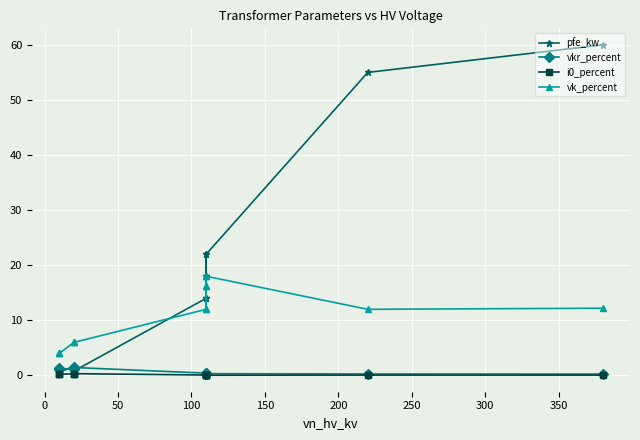

What is the average value of the vkr_percent series?

0.7